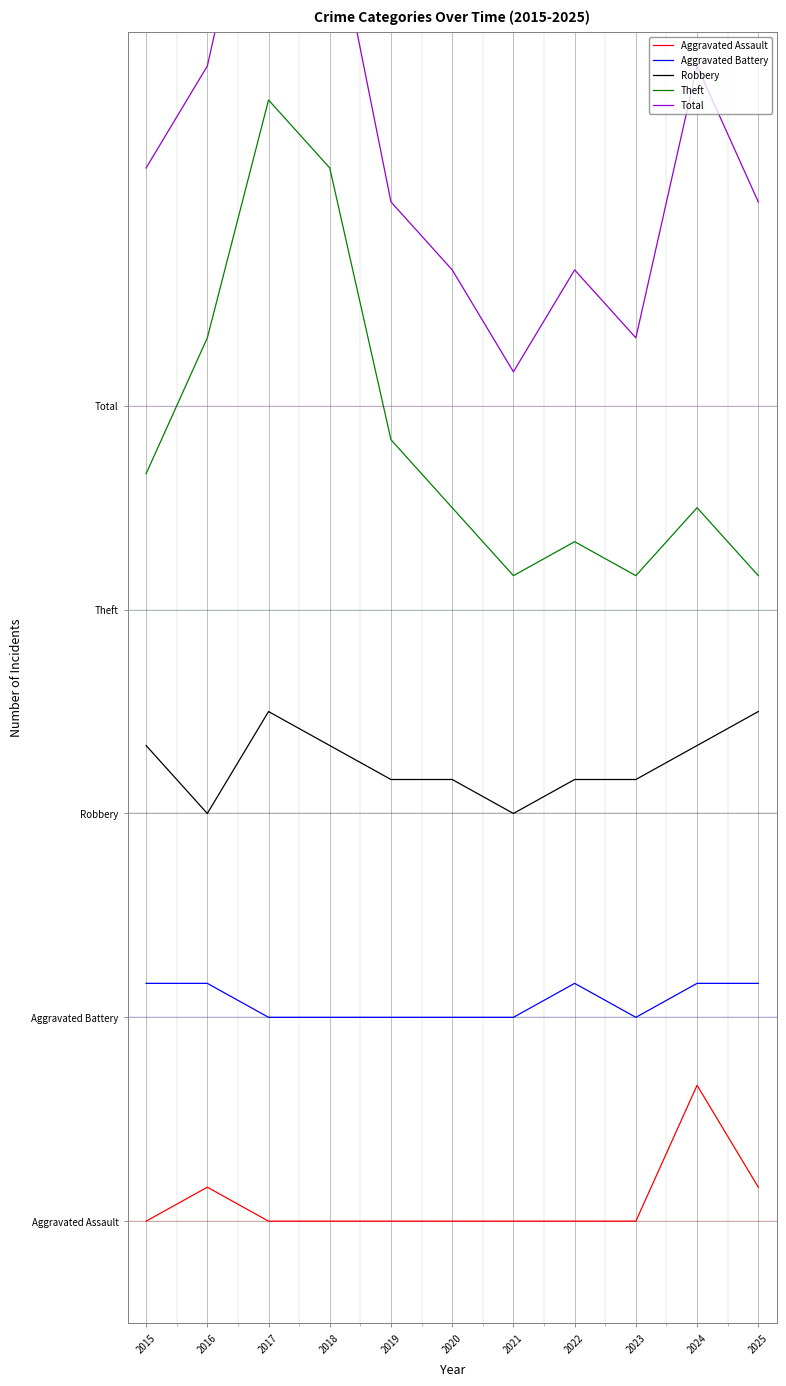

The Theft series shows 31 at 2018. True or false?

True